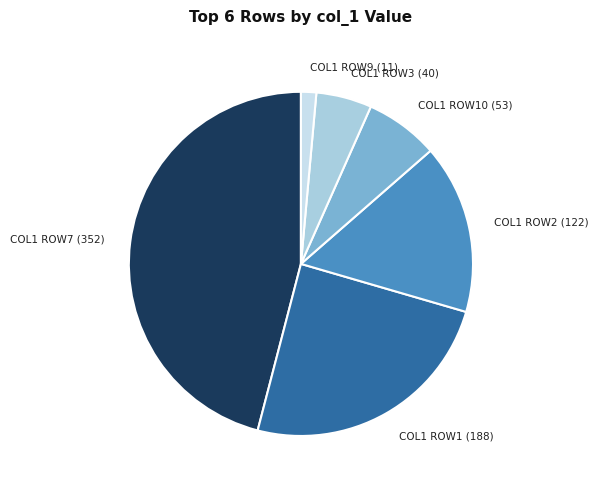

How many slices are in this pie chart?

6